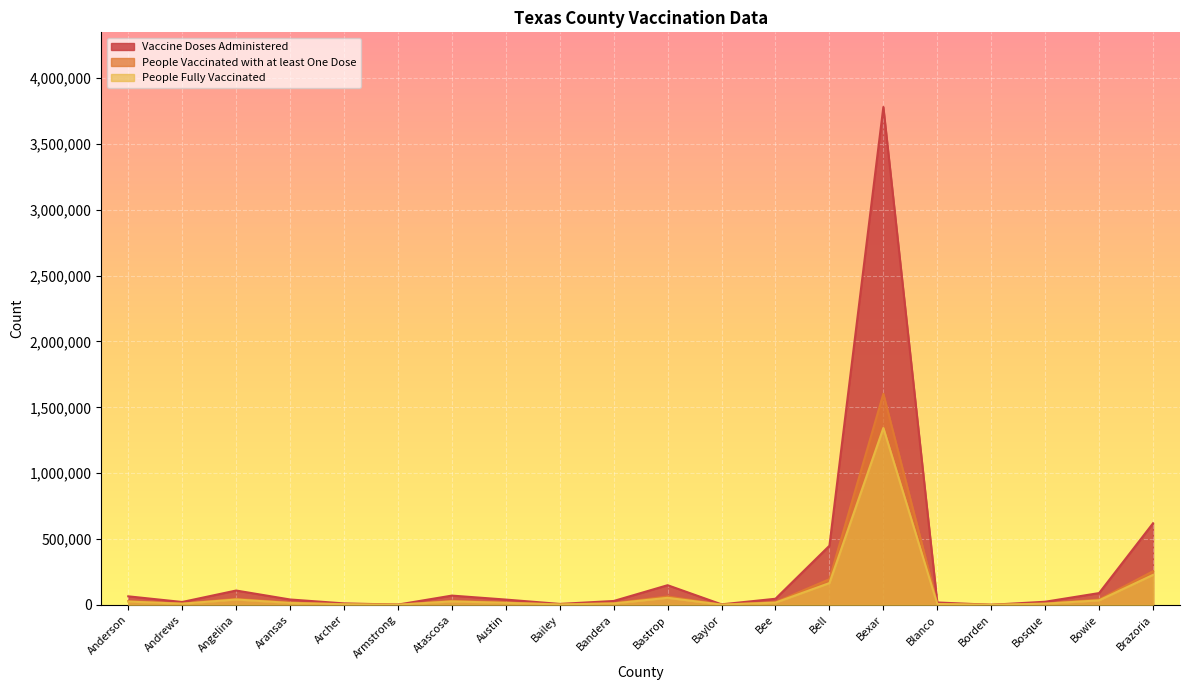

At which category does People Fully Vaccinated reach its first local peak?

Angelina